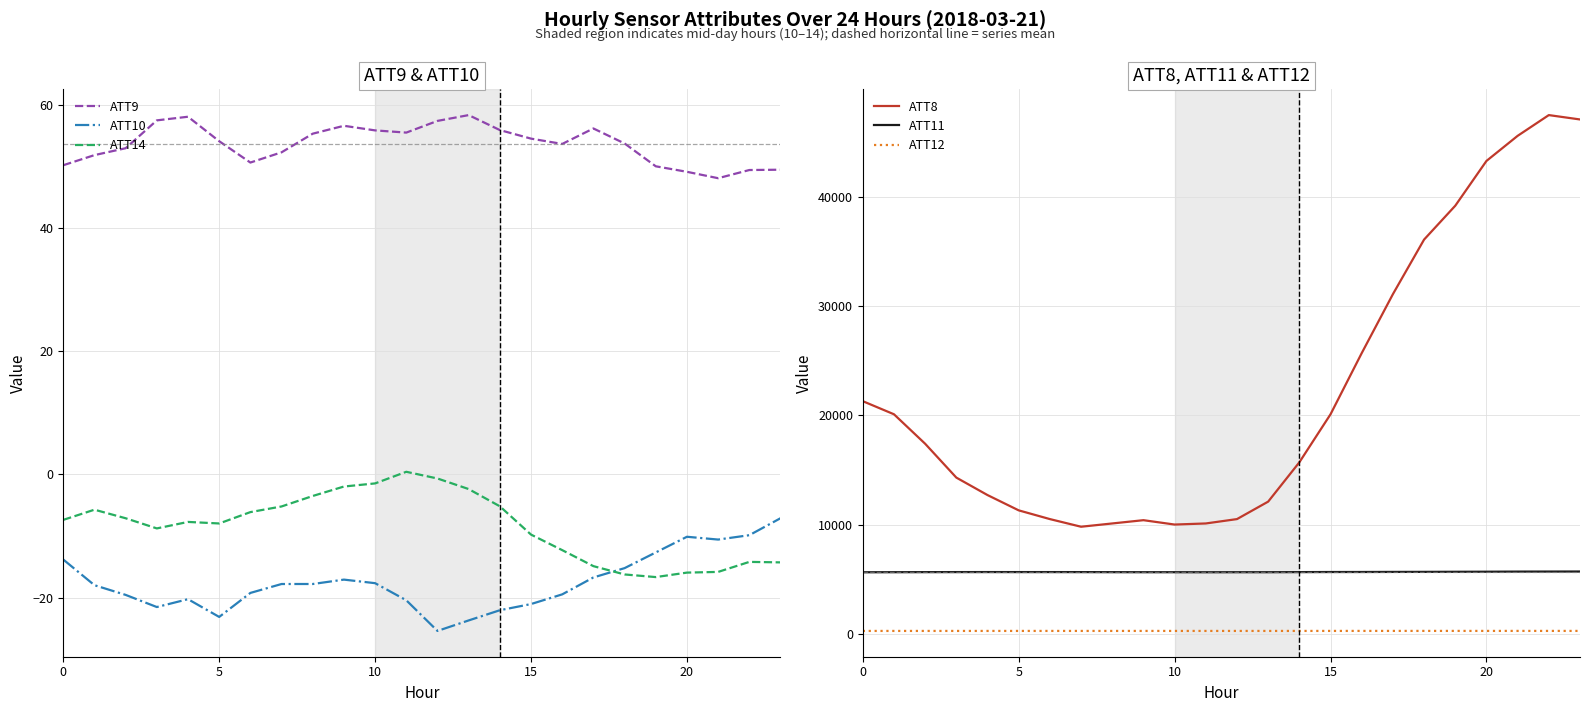

What is the approximate value of ATT14 at 10?

-1.5